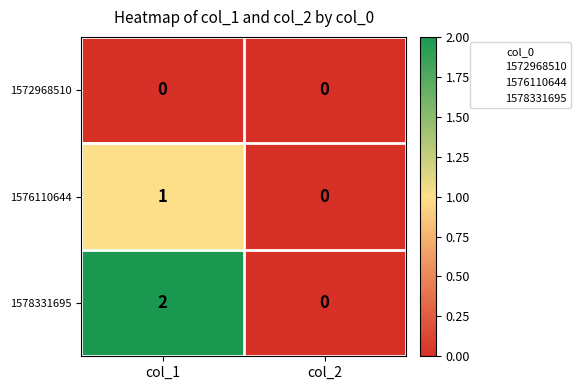

True or false: 1578331695 has a value of 0 at col_1.

False